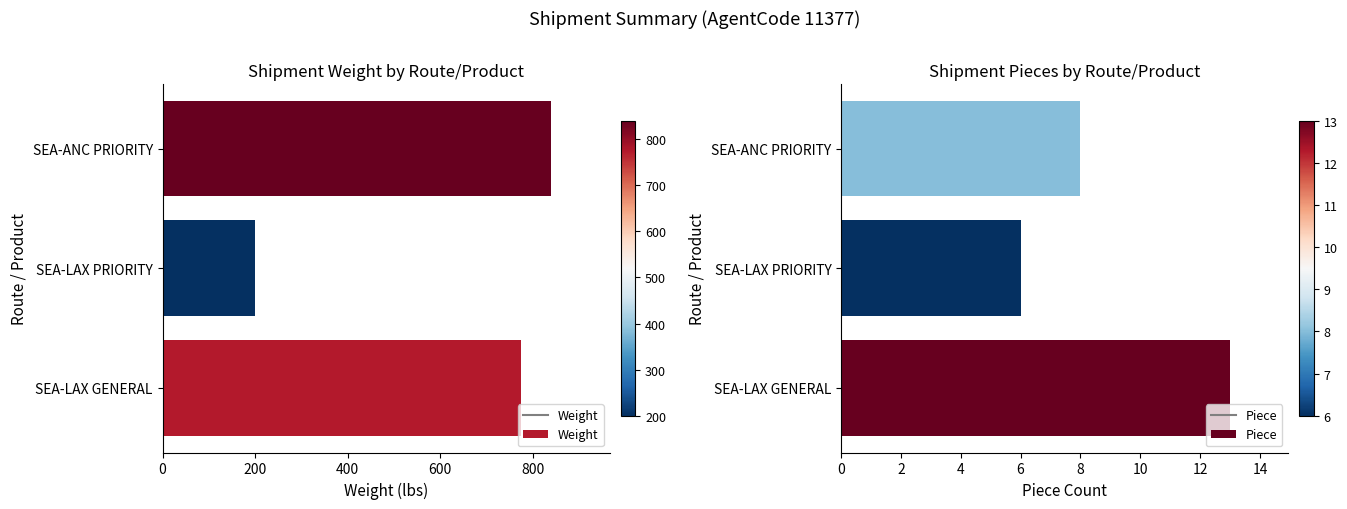

How many Weight values are between 200 and 840?

3